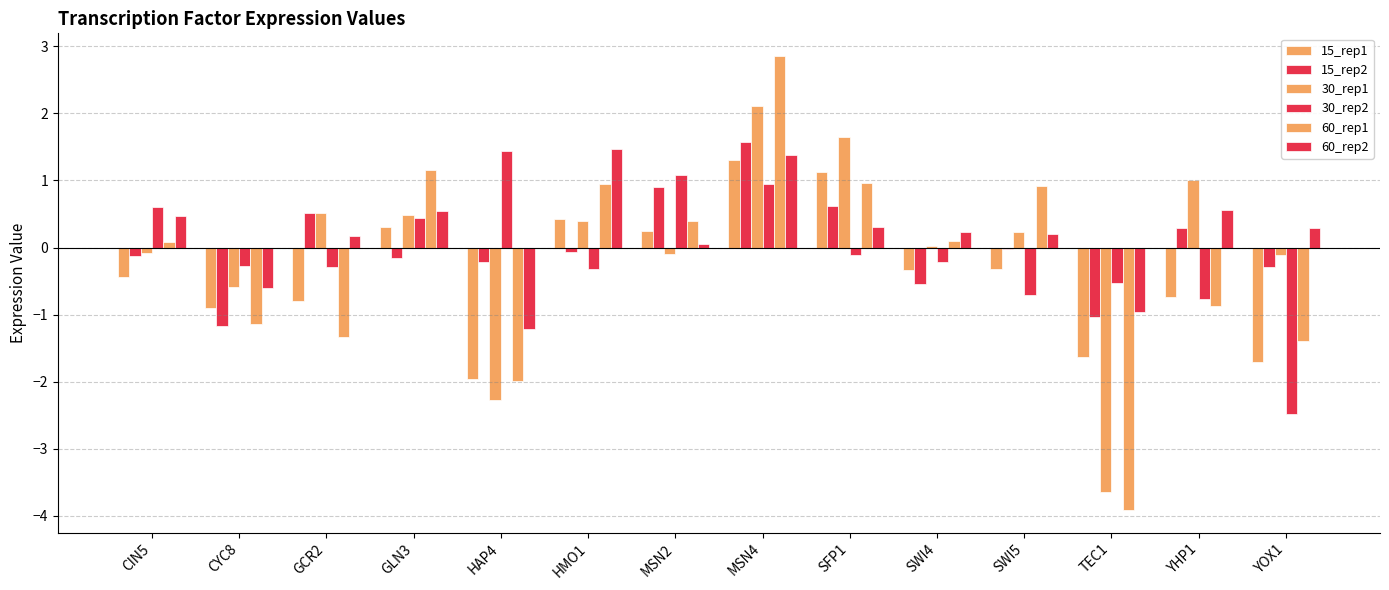

At how many categories does at least one series exceed -1?

14